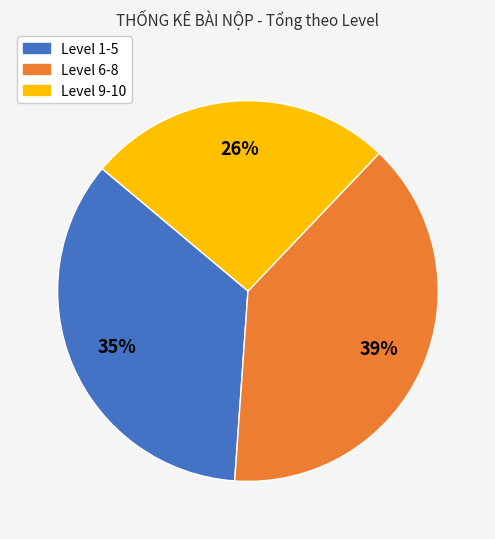

To the nearest percent, what is the average slice percentage?

33%